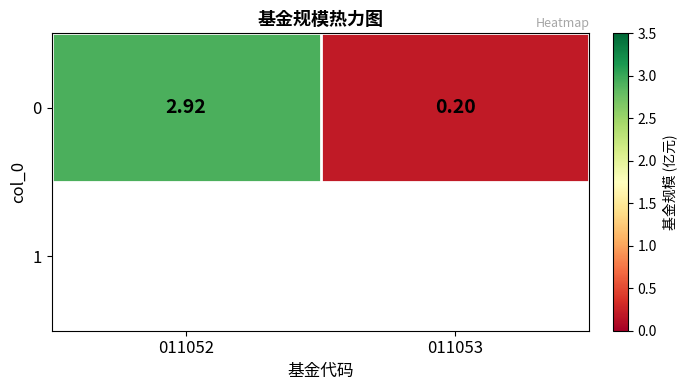

Read the value at 011052.

2.9